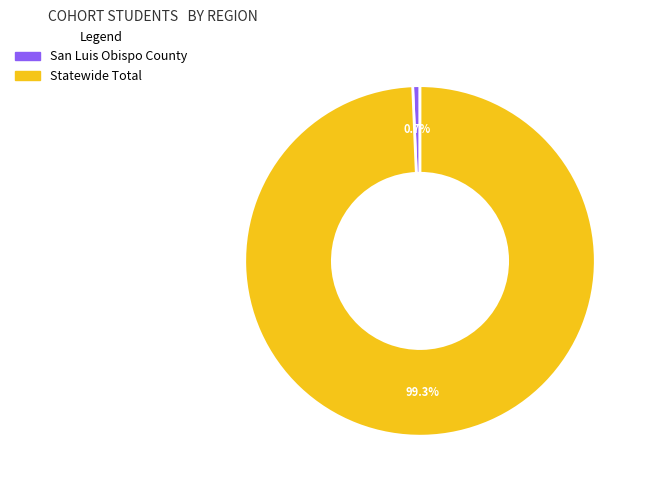

Between San Luis Obispo County and Statewide Total, which is larger?

Statewide Total